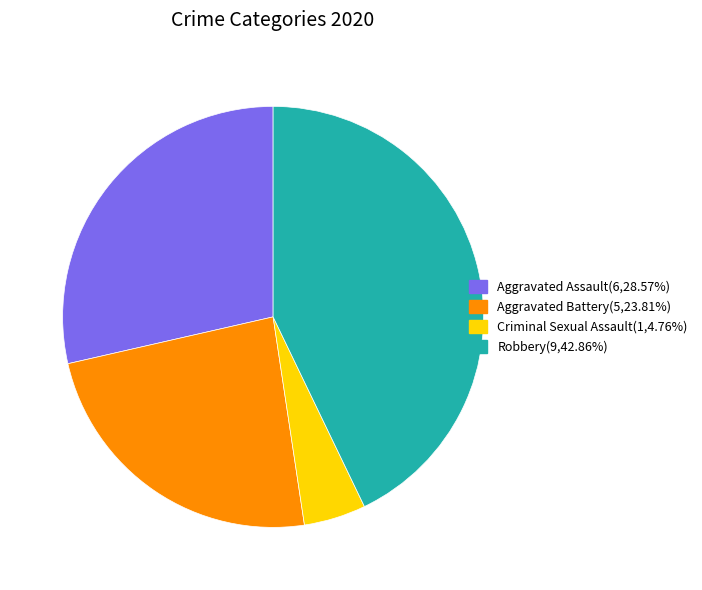

How many segments does this pie chart have?

4